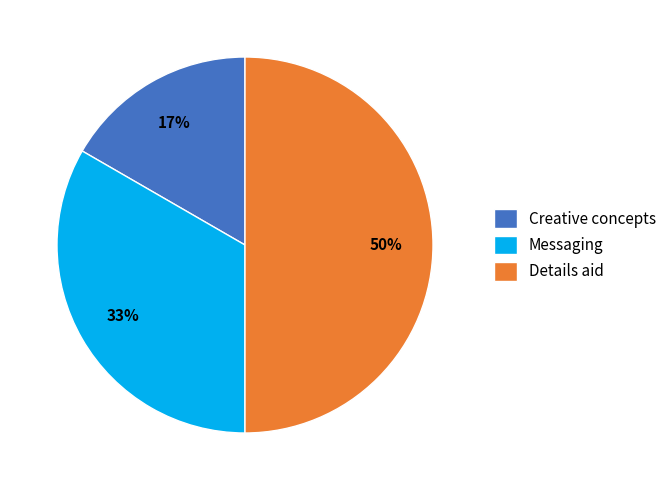

To the nearest percent, what is the average slice percentage?

33%